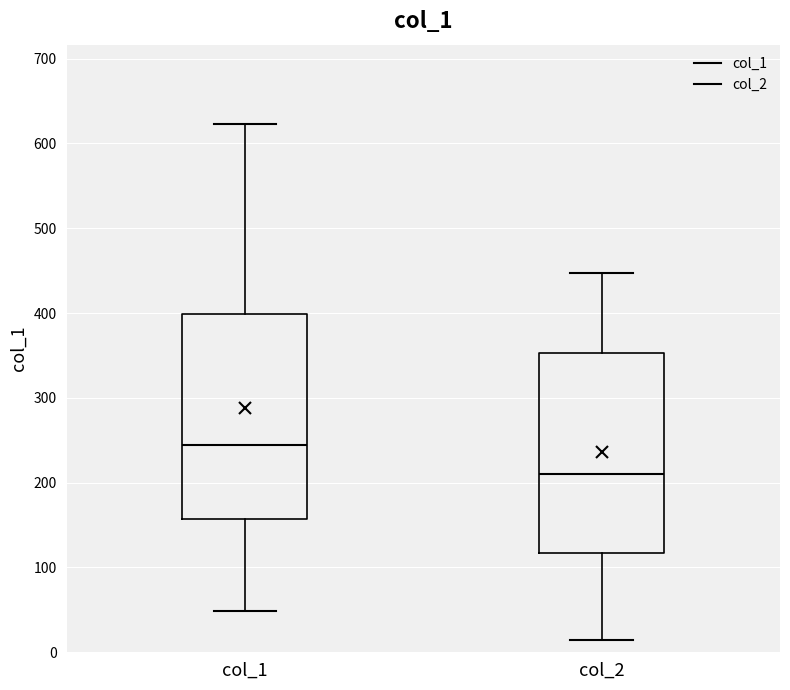

Reading left to right, read every box against the y-axis: the position of its median line, the range the box covers, and the ends of its whiskers. The values are not printed on the chart, so give them approximately, as read against the axis.

col_1: median 240, box 160 to 400, whiskers 50 to 620
col_2: median 210, box 120 to 350, whiskers 20 to 450